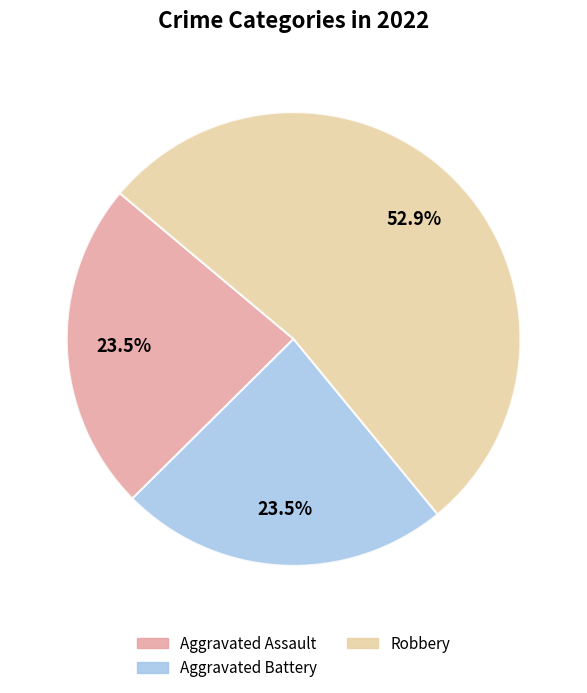

Does any single category account for the majority?

Yes